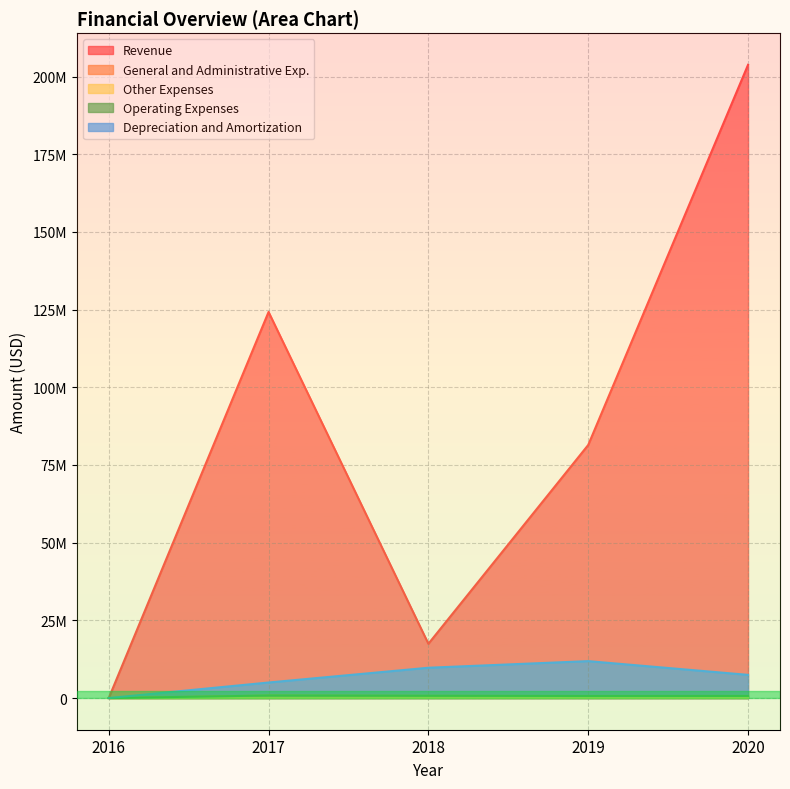

True or false: General and Administrative Exp. has a value of 792603 at 2017.

True